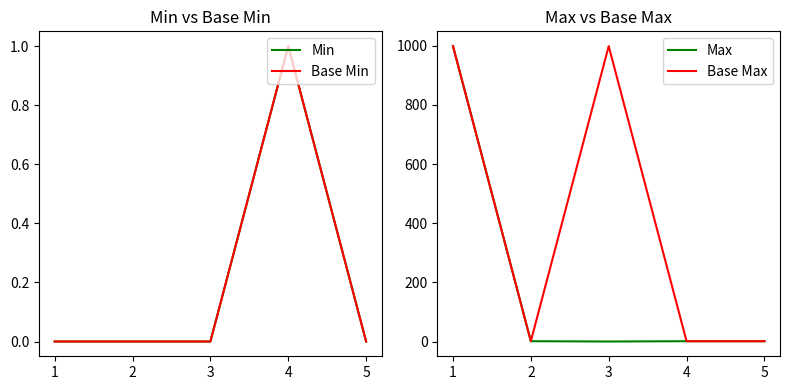

How many data points in Max are above 1?

1